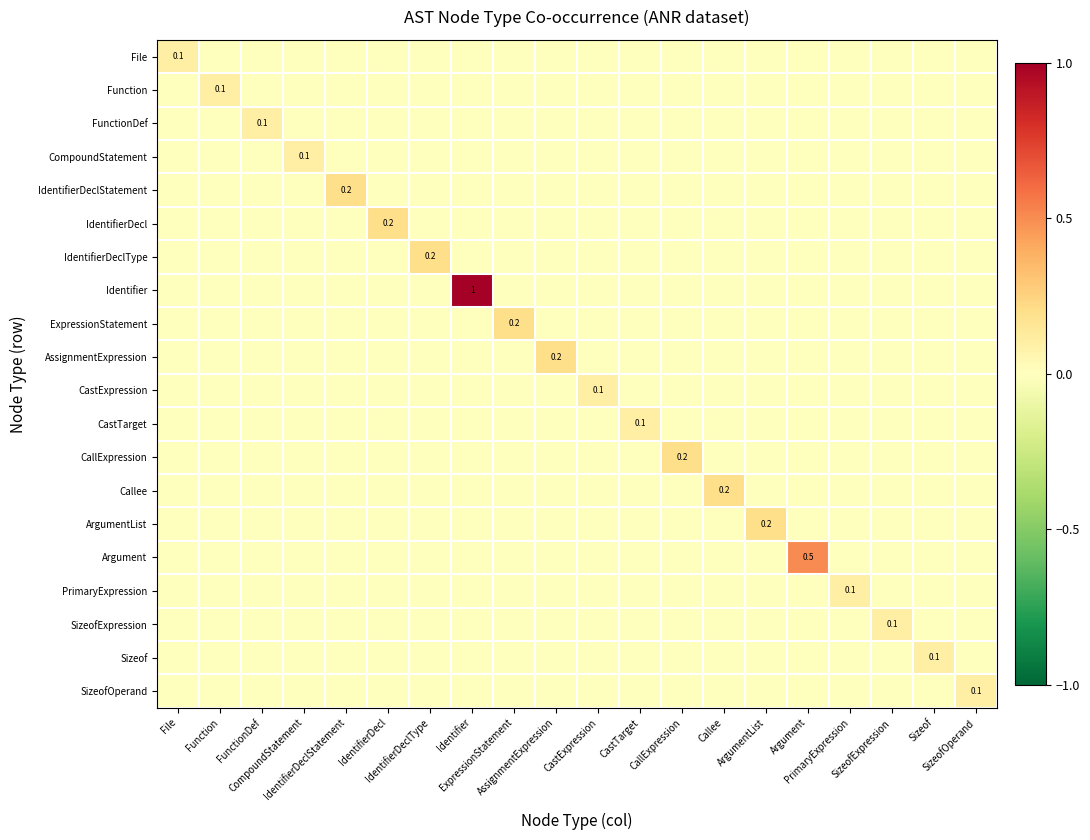

What is the difference between the CompoundStatement values at IdentifierDeclStatement and CompoundStatement?

0.1